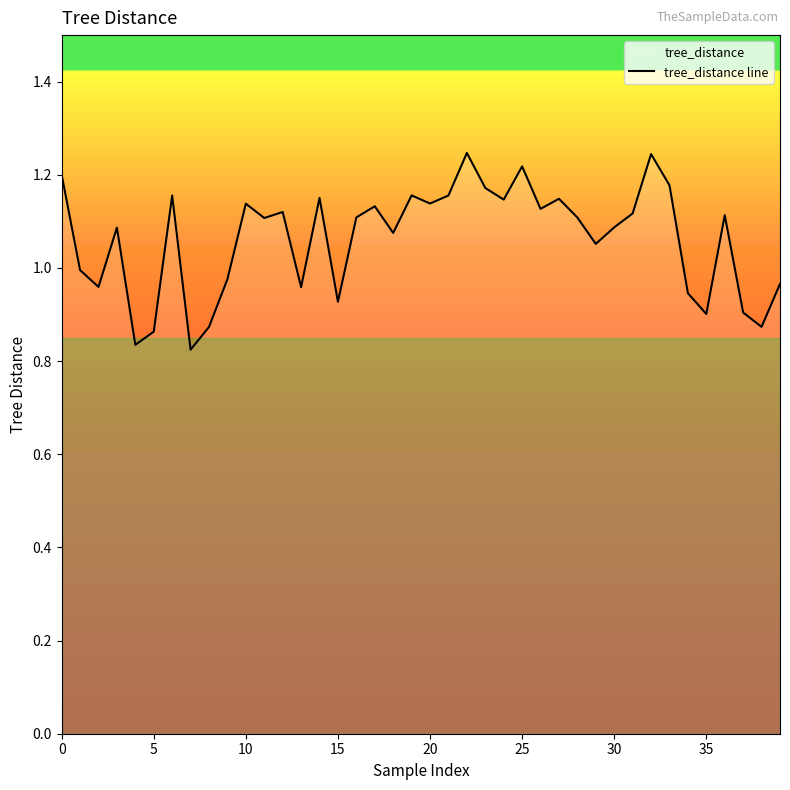

What is the sum of all values?

42.5